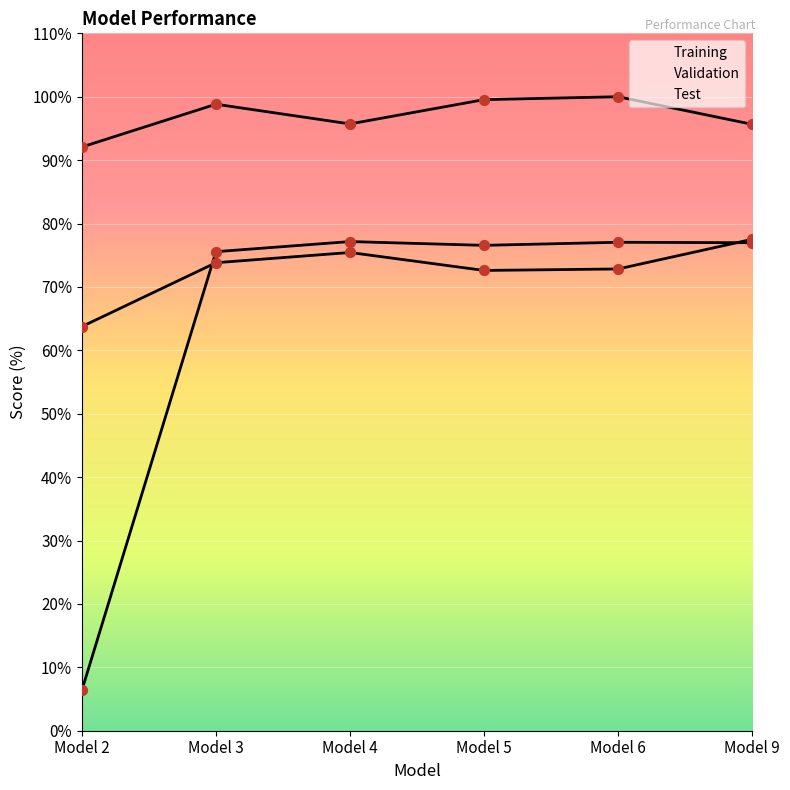

What are all the series names shown in the legend?

Training, Validation, Test